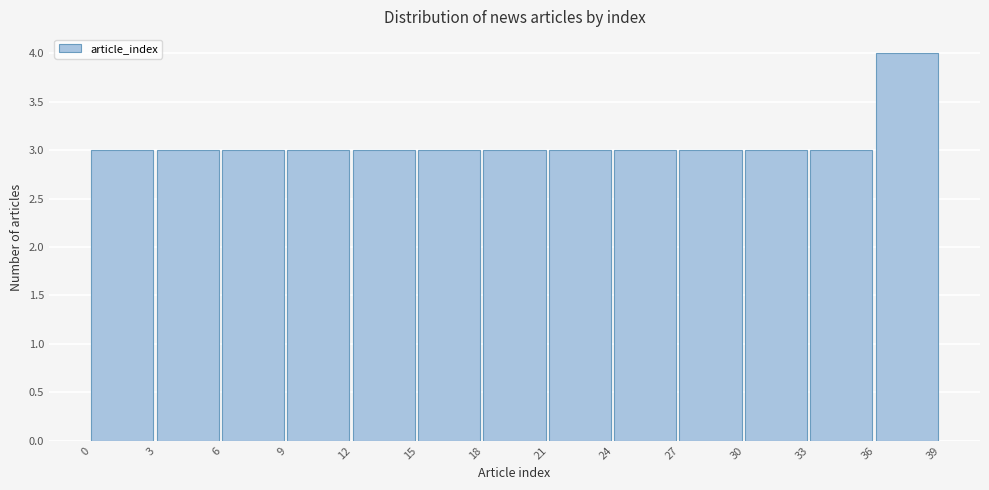

Reading left to right, list every bar in this chart as the range it spans on the x-axis followed by its height. The values are not printed on the chart, so give them approximately, as read against the axis.

0 to 3: 3
3 to 6: 3
6 to 9: 3
9 to 12: 3
12 to 15: 3
15 to 18: 3
18 to 21: 3
21 to 24: 3
24 to 27: 3
27 to 30: 3
30 to 33: 3
33 to 36: 3
36 to 39: 4